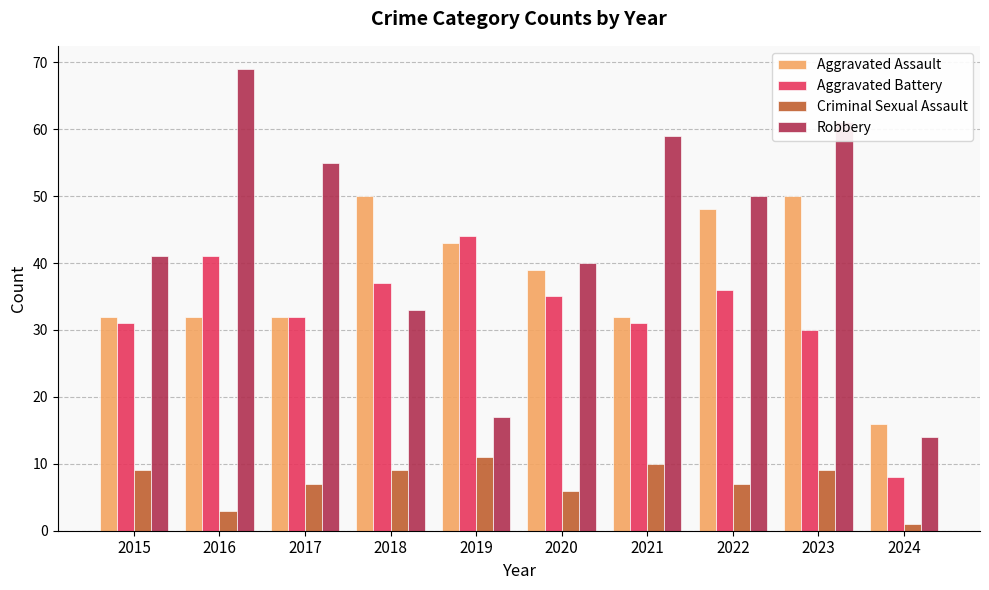

How many values in the Aggravated Assault series are below 39?

5